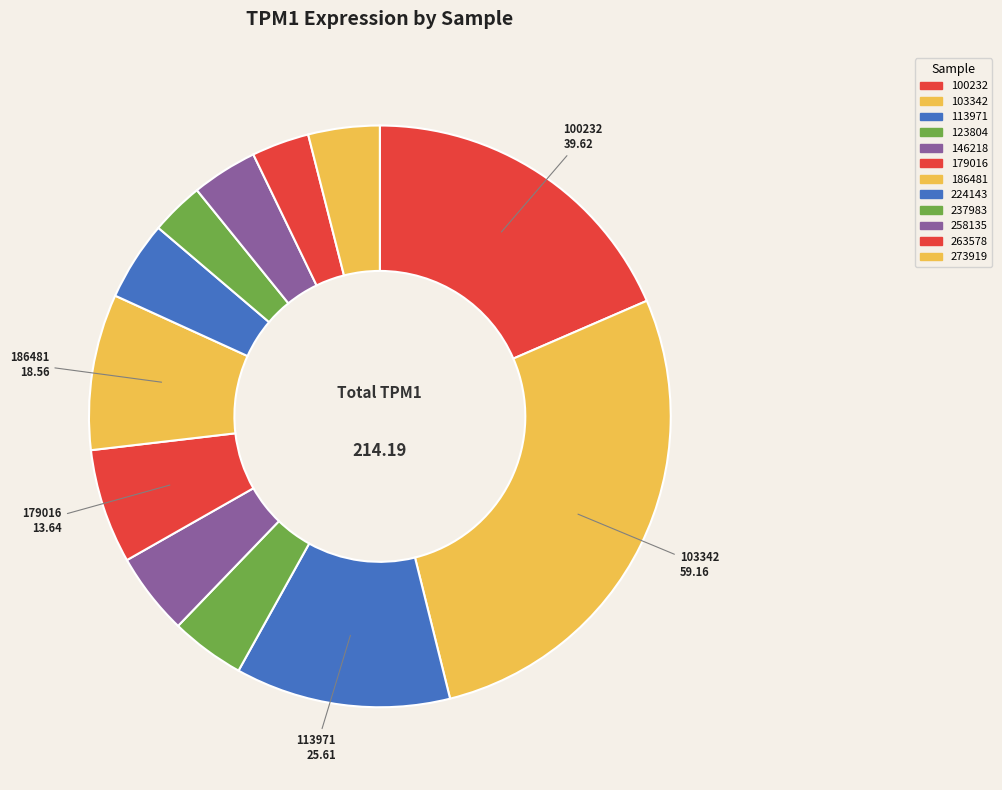

Rank the categories by value from highest to lowest.

103342, 100232, 113971, 186481, 179016, 146218, 224143, 123804, 273919, 258135, 263578, 237983